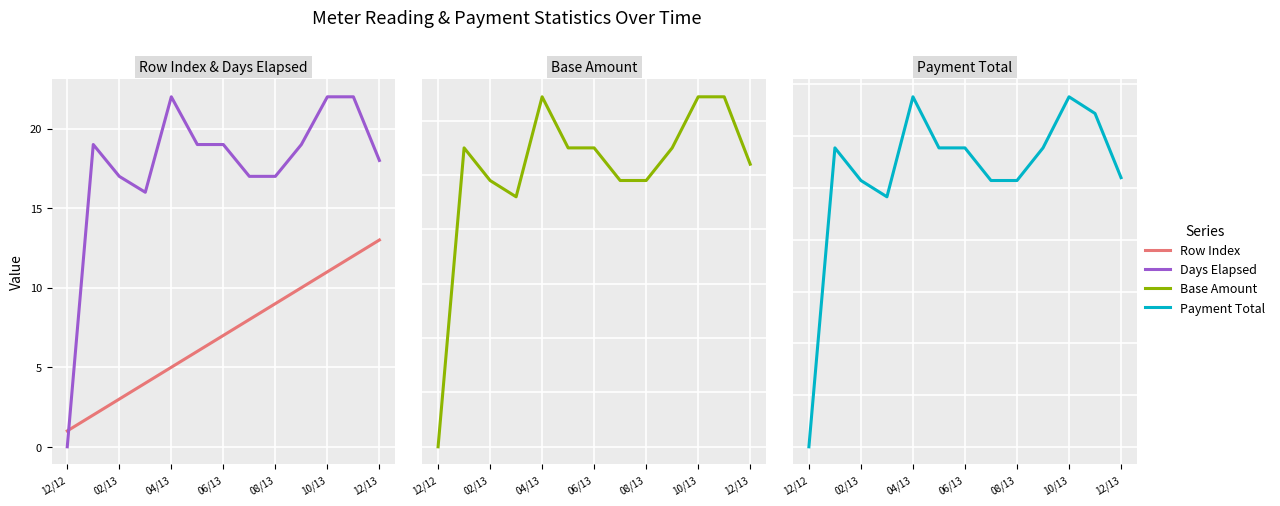

What is the label of the 9th point from the left?

8